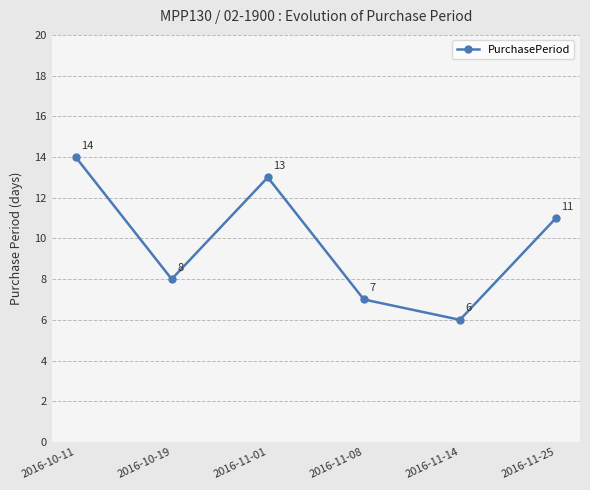

How many lines are shown in the chart?

1